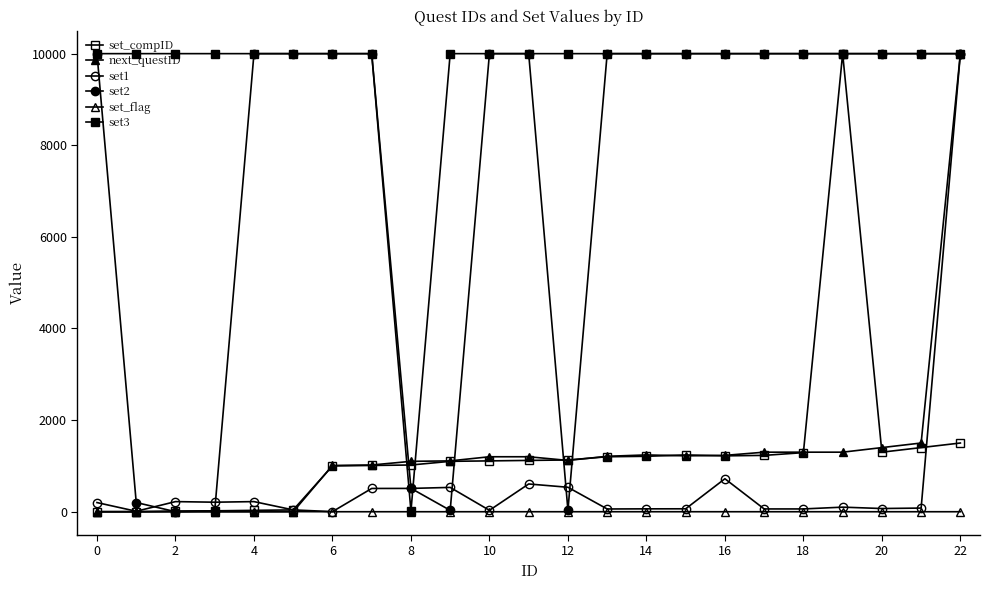

Is this an area chart (filled region under the line)?

No